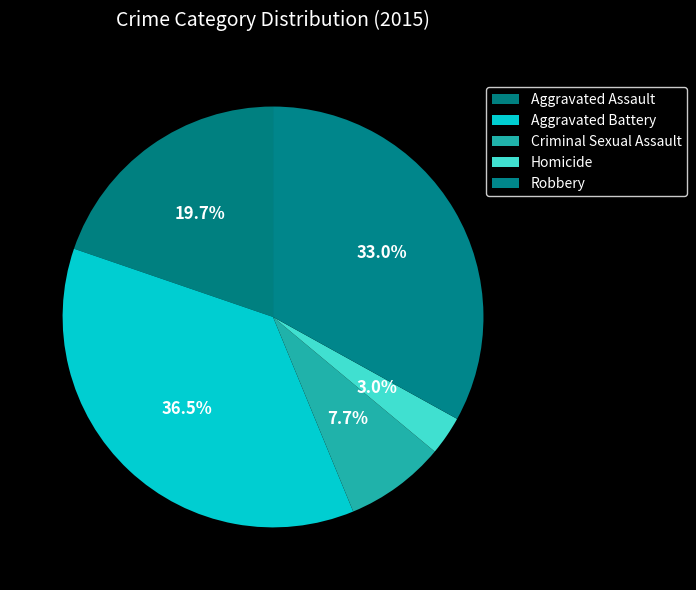

Which category has the smallest portion of the pie?

Homicide